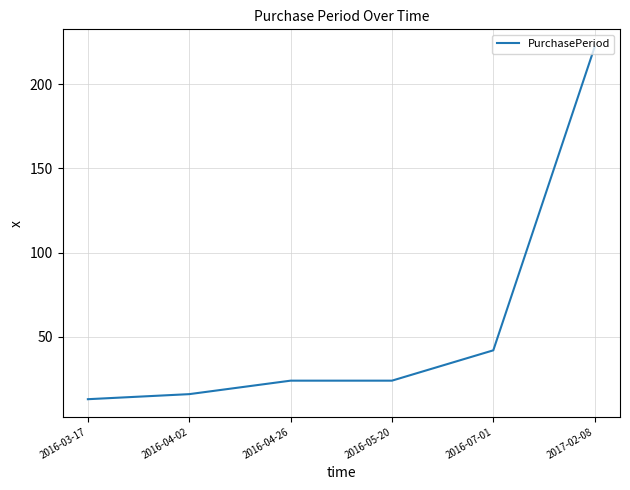

What is the sum of the values at 2016-04-02 and 2017-02-08?

238